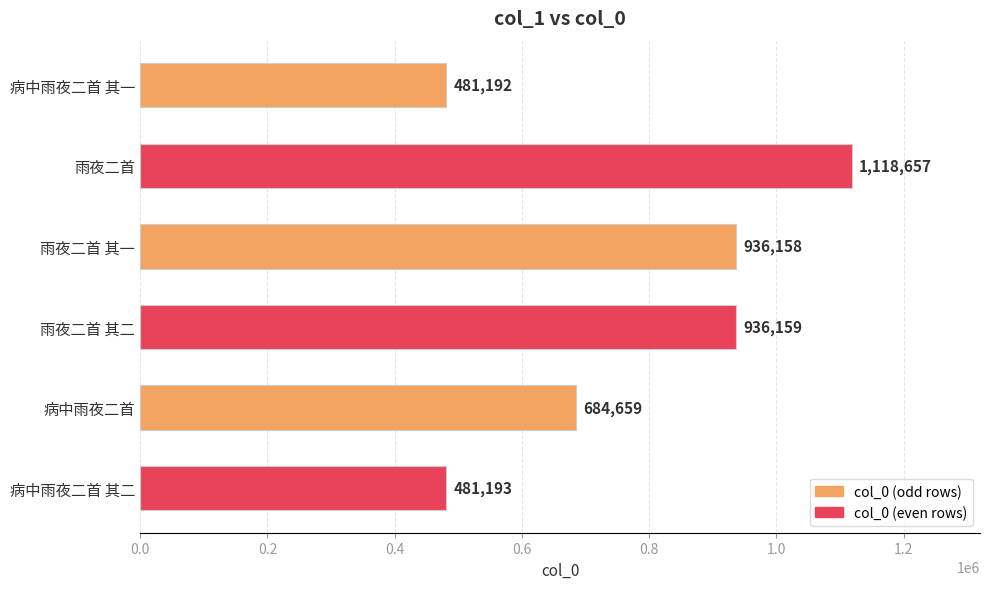

Where is the data nearest to the value 799924?

病中雨夜二首